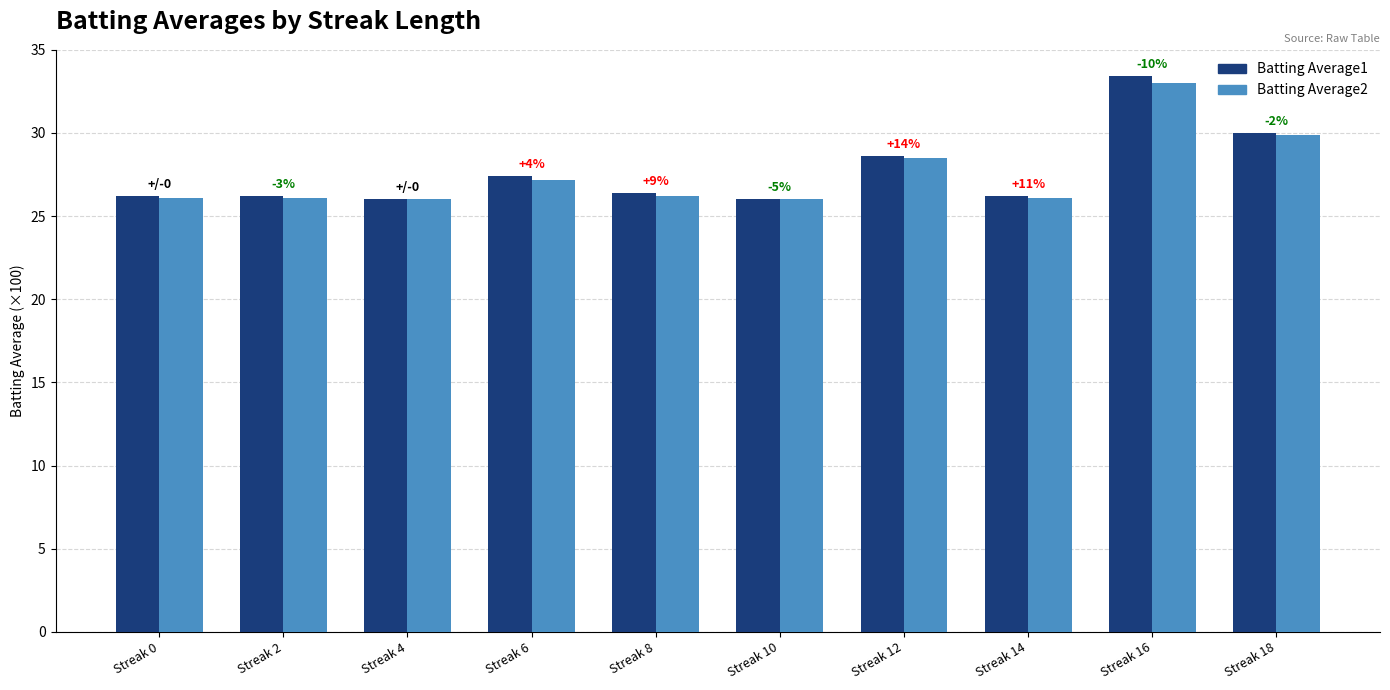

At which category does the chart reach its peak across all series?

Streak 16